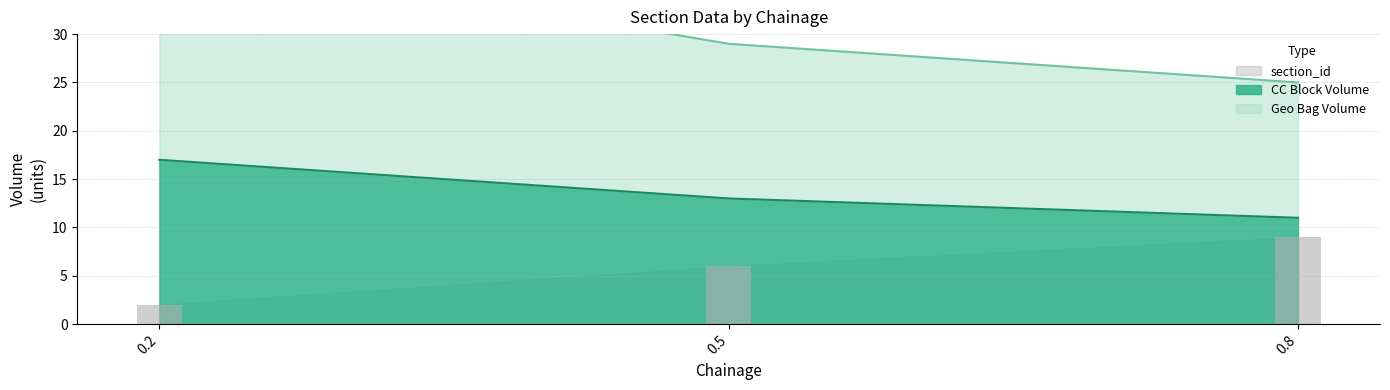

What are all the series names shown in the legend?

CC Block Volume, Geo Bag Volume, section_id